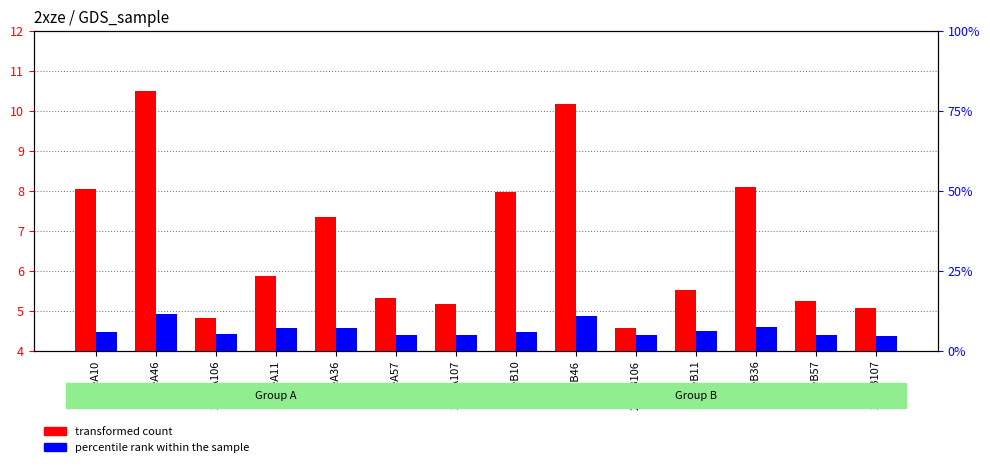

The value of percentile rank within the sample at 2xzeB107 is 4.7. True or false?

True